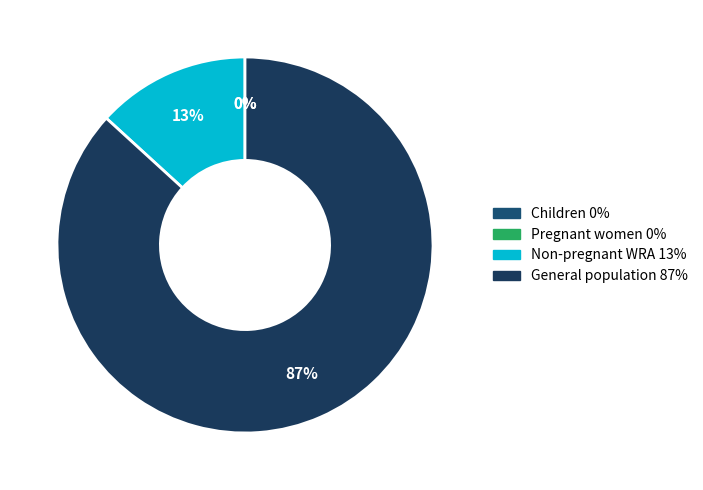

Which category has the biggest portion of the pie?

General population